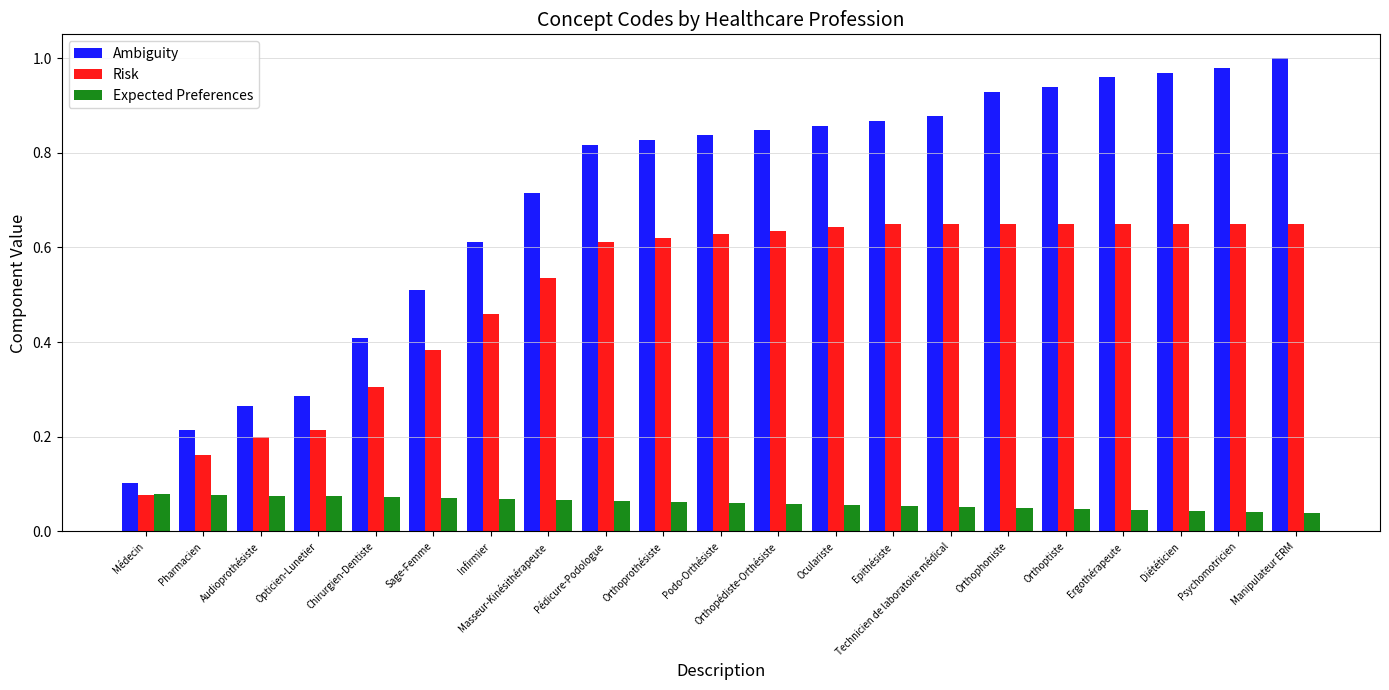

Which series has the largest total across all categories?

Ambiguity